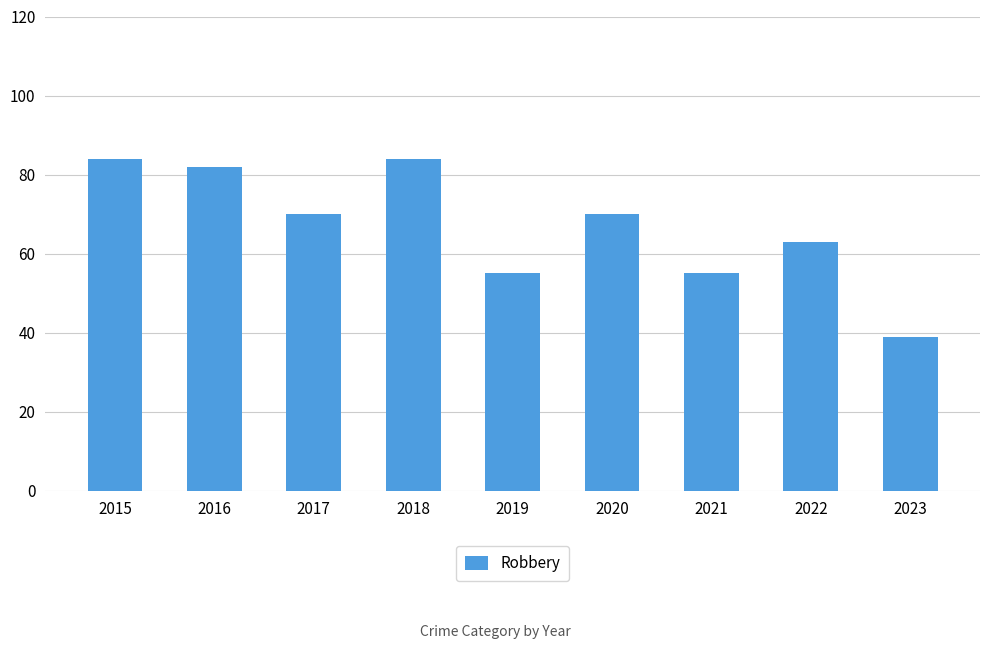

Between 2016 and 2022, which is larger?

2016